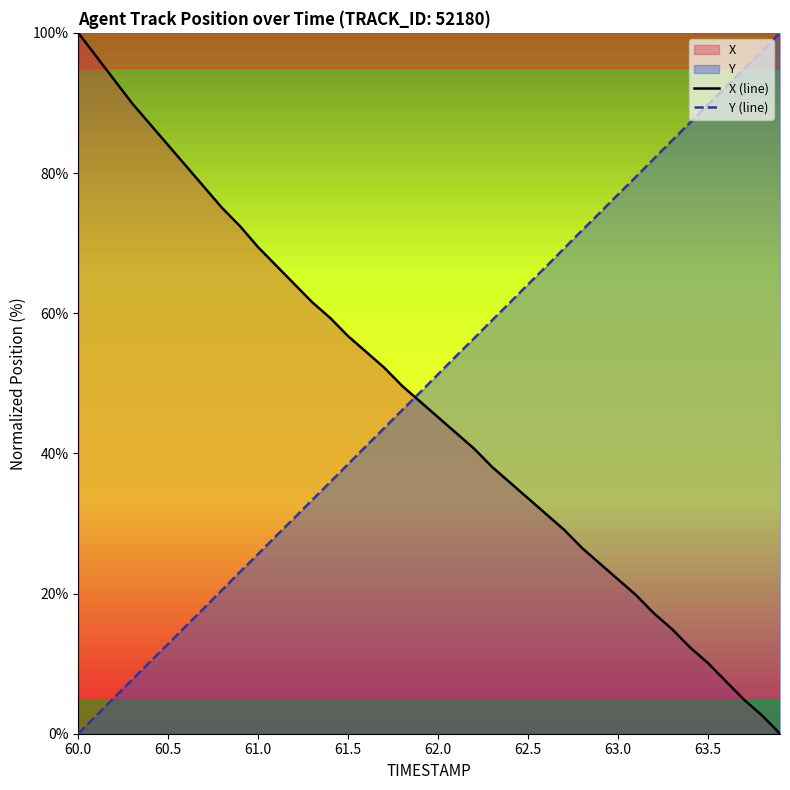

Which category has the highest value across all series?

60.0